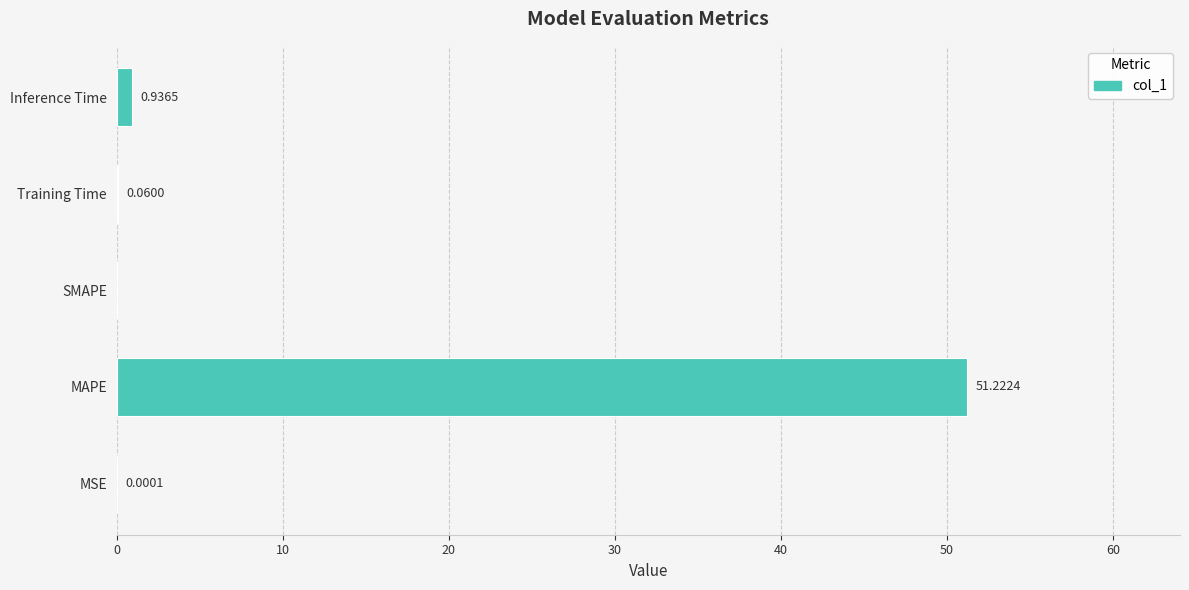

What is the sum of all values?

52.2